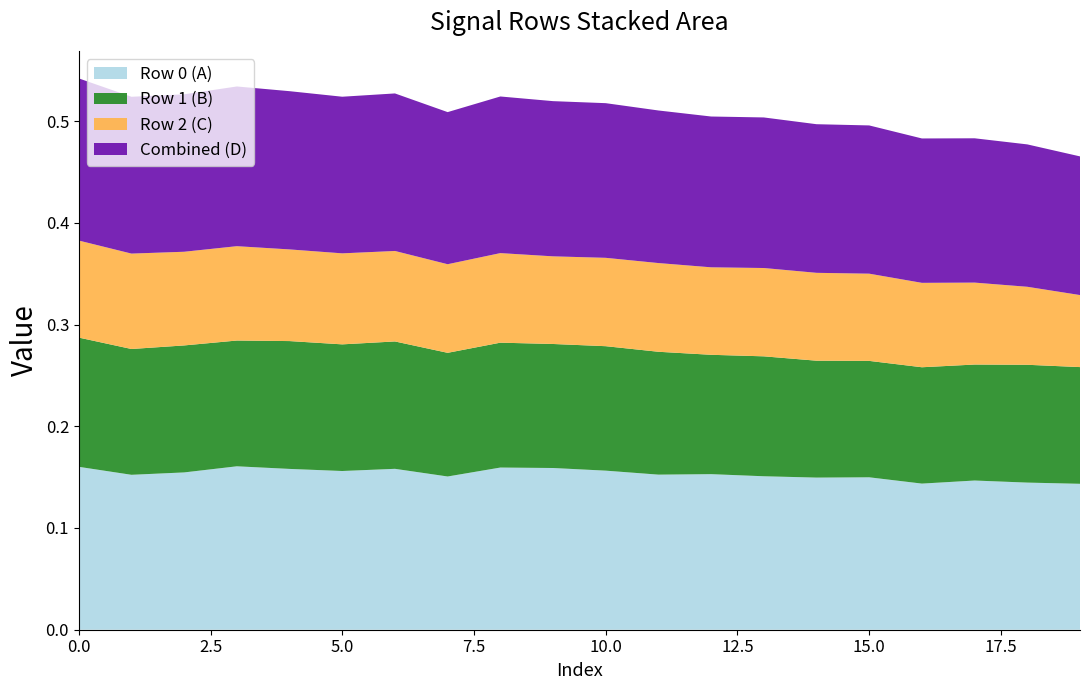

The Row 0 (A) series shows 0.2 at 15.0. True or false?

False